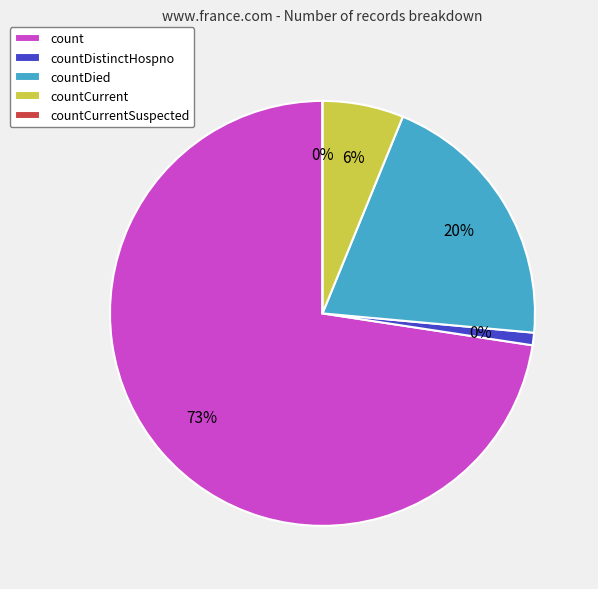

Count the number of slices in the pie.

5